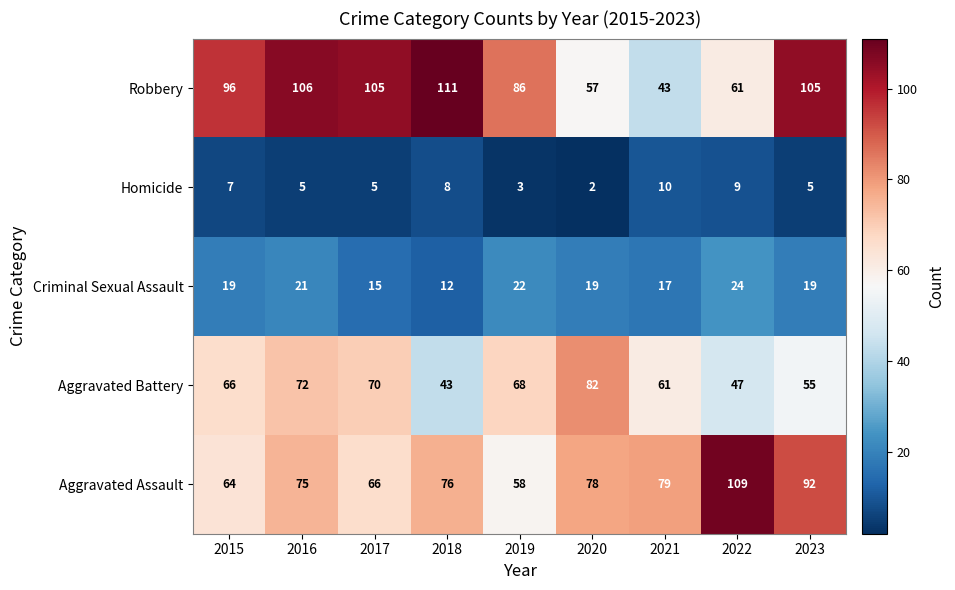

At which label is Aggravated Battery closest to 62?

2021